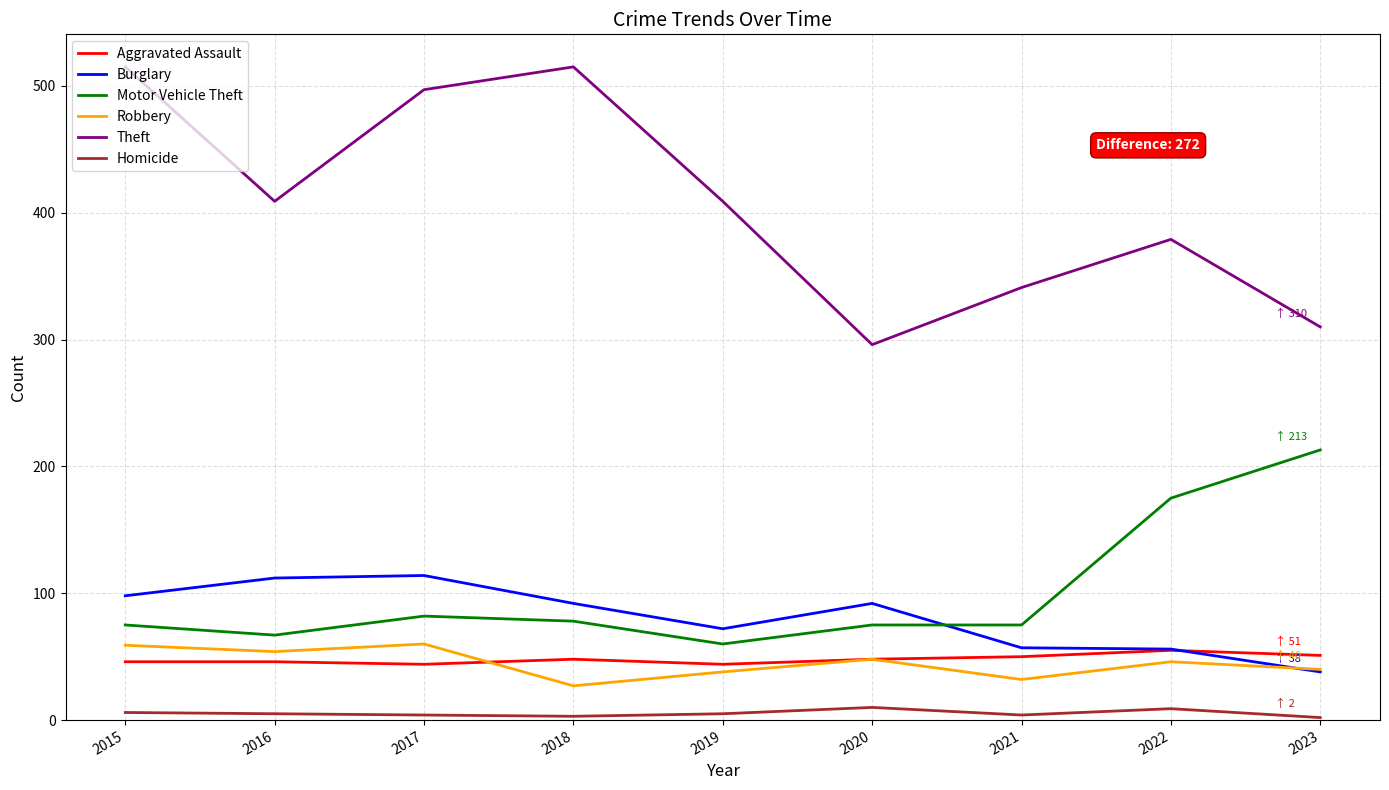

True or false: Motor Vehicle Theft and Homicide intersect in this chart.

False